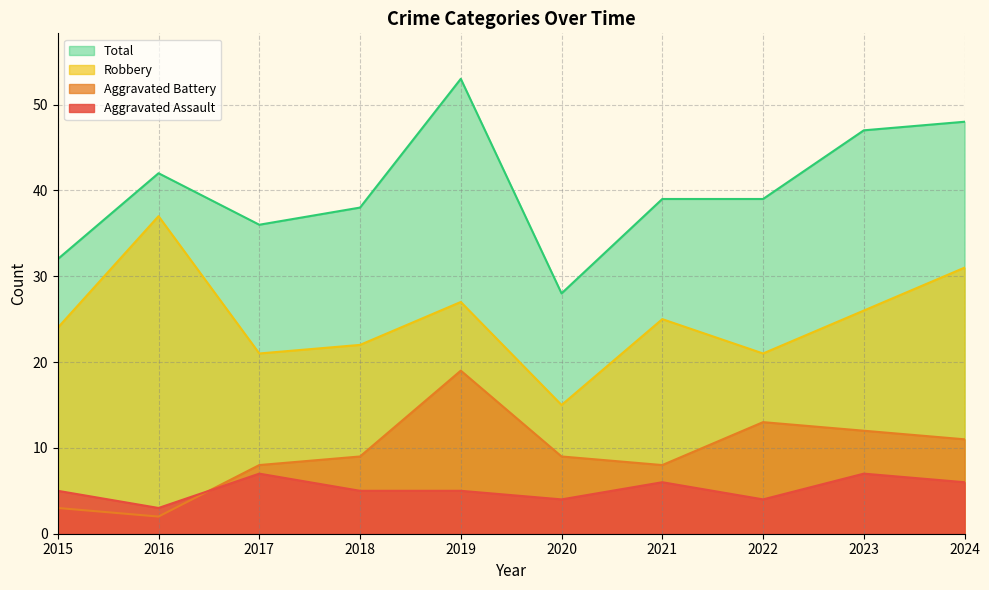

Where is the first local minimum for Aggravated Assault?

2016